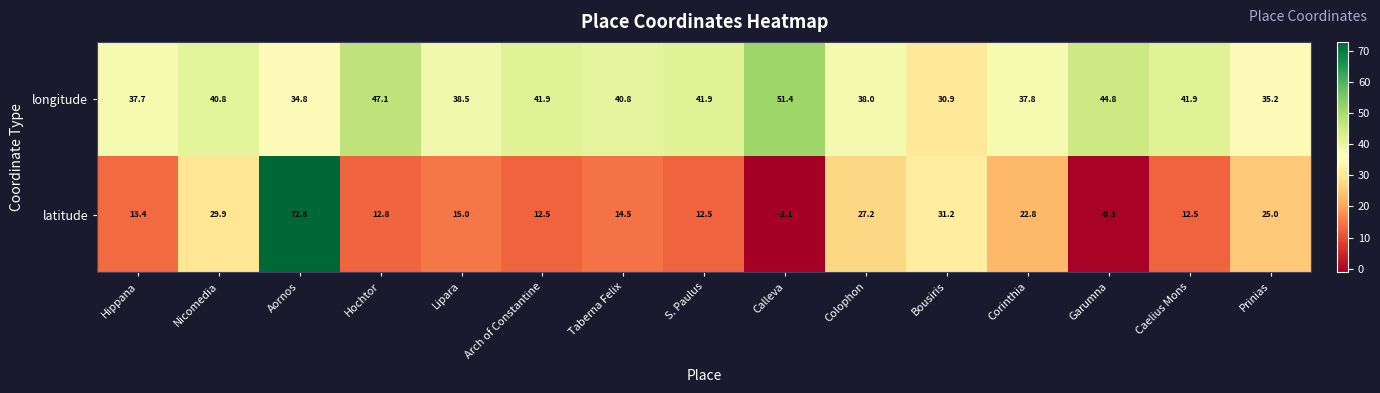

Reading left to right, extract all data points from this chart.

longitude: Hippana=37.7	Nicomedia=40.8	Aornos=34.8	Hochtor=47.1	Lipara=38.5	Arch of Constantine=41.9	Taberna Felix=40.8	S. Paulus=41.9	Calleva=51.4	Colophon=38.0	Bousiris=30.9	Corinthia=37.8	Garumna=44.8	Caelius Mons=41.9	Prinias=35.2
latitude: Hippana=13.4	Nicomedia=29.9	Aornos=72.8	Hochtor=12.8	Lipara=15.0	Arch of Constantine=12.5	Taberna Felix=14.5	S. Paulus=12.5	Calleva=-1.1	Colophon=27.2	Bousiris=31.2	Corinthia=22.8	Garumna=-0.3	Caelius Mons=12.5	Prinias=25.0